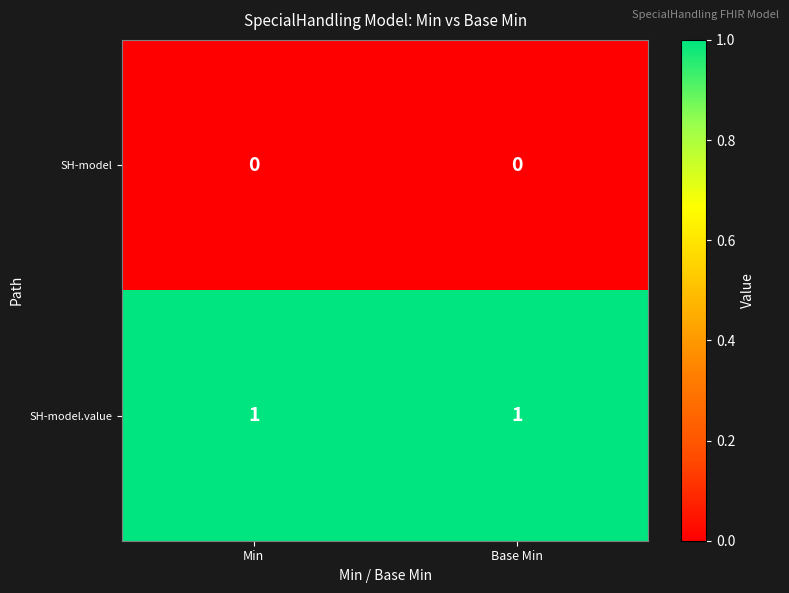

Reading left to right, list all the values displayed in this chart.

SH-model: 0	0
SH-model.value: 1	1